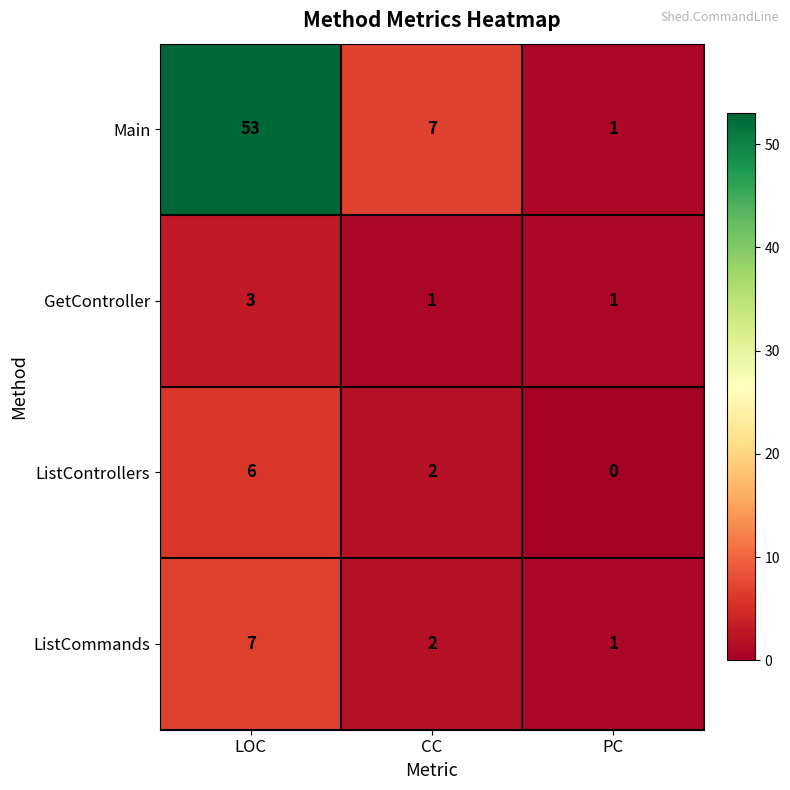

List the series in order of their peak value, highest first.

Main, ListCommands, ListControllers, GetController